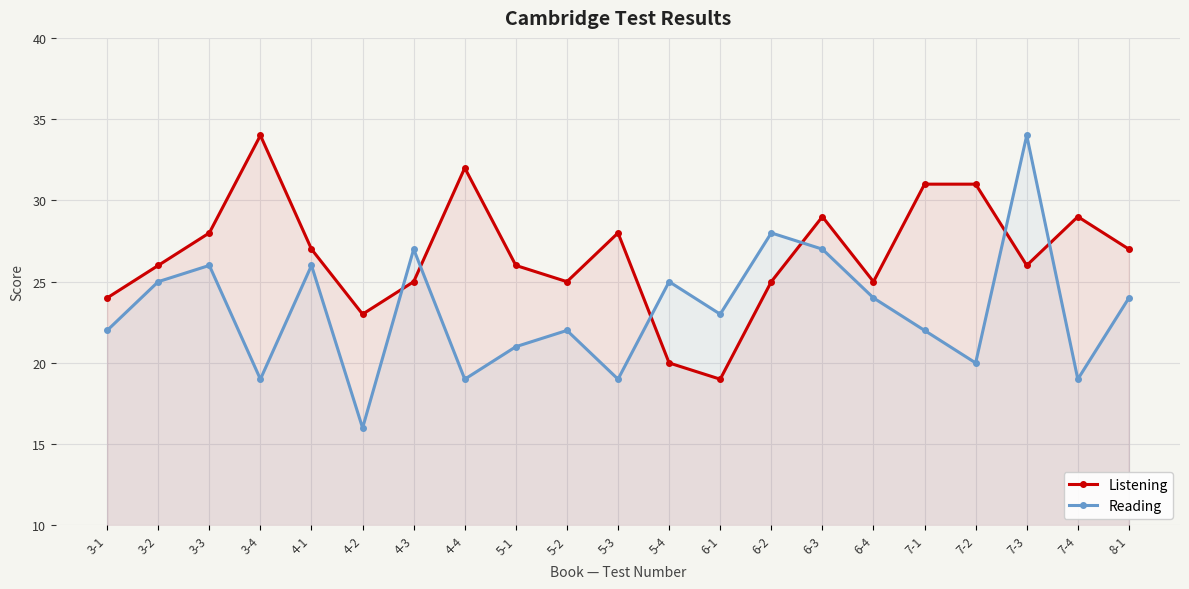

What is the sum of the Listening values at 5-3 and 7-3?

54